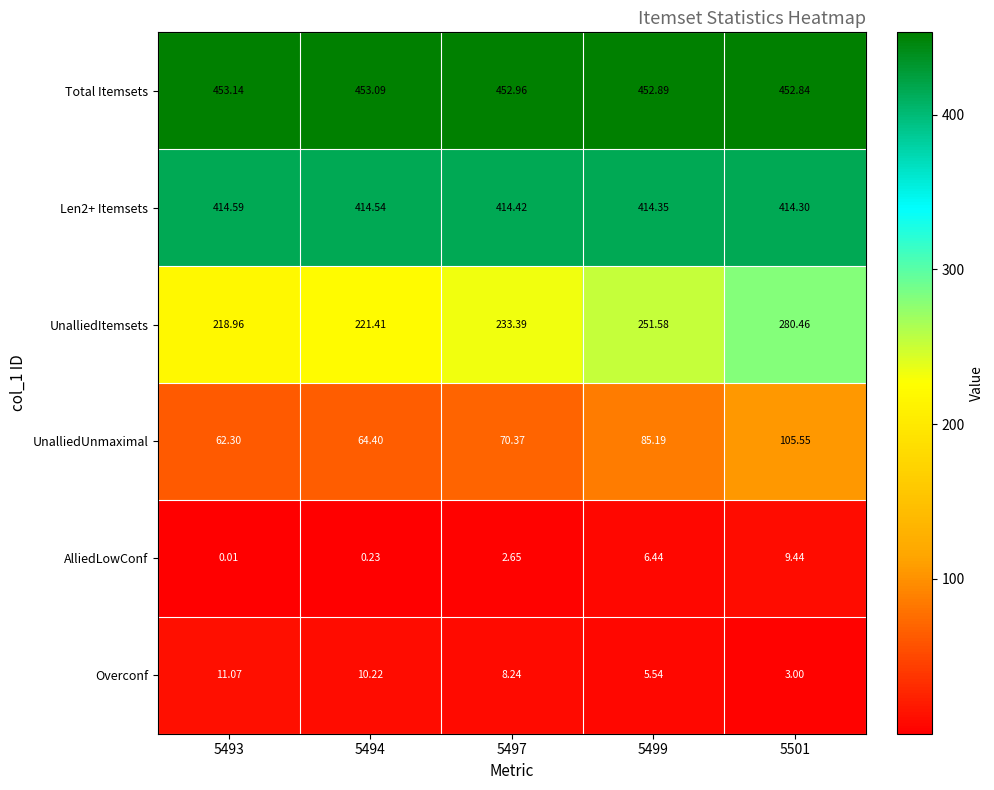

Between 5493 and 5501, which series saw the biggest shift?

UnalliedItemsets